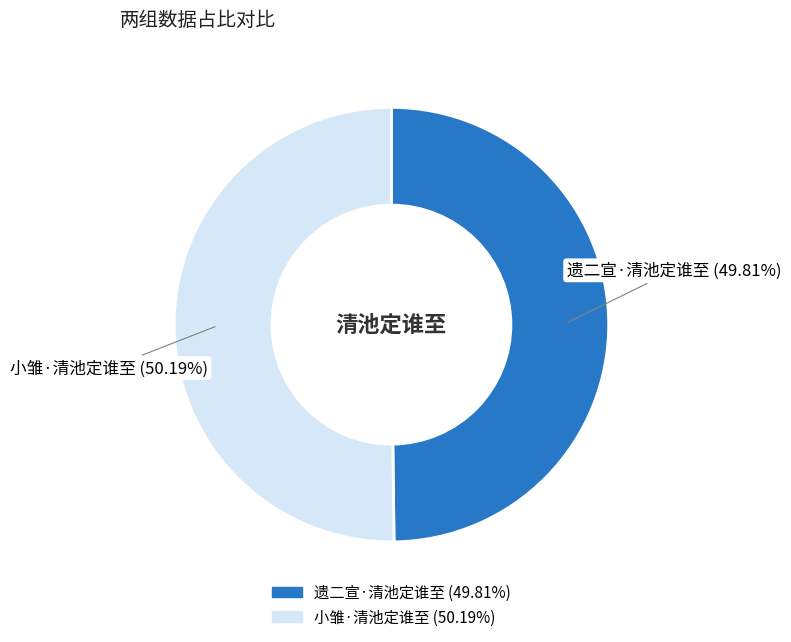

Is there any slice that represents more than half of the pie?

Yes